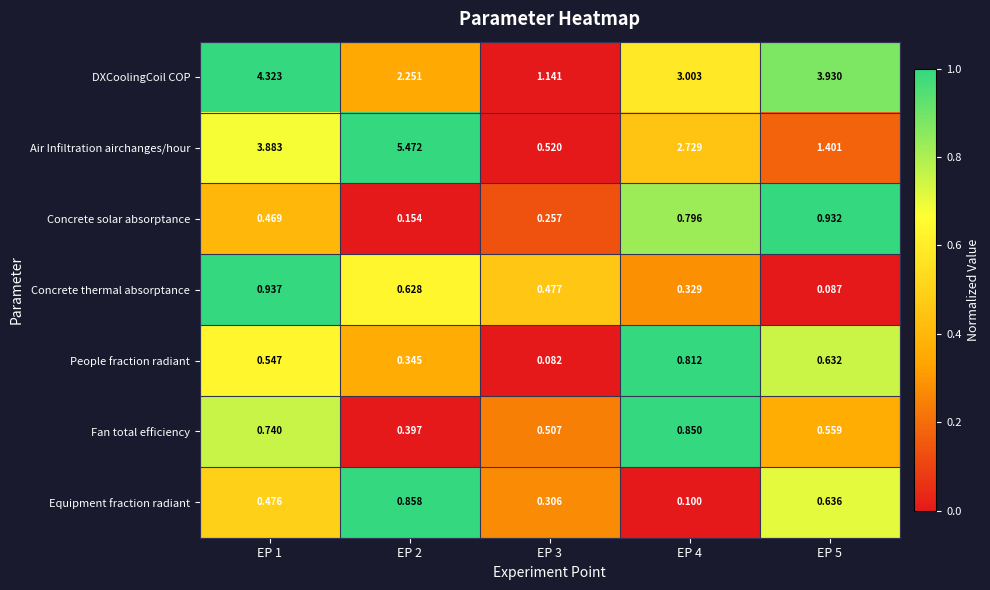

Between EP 4 and EP 5, which series saw the biggest shift?

Air Infiltration airchanges/hour